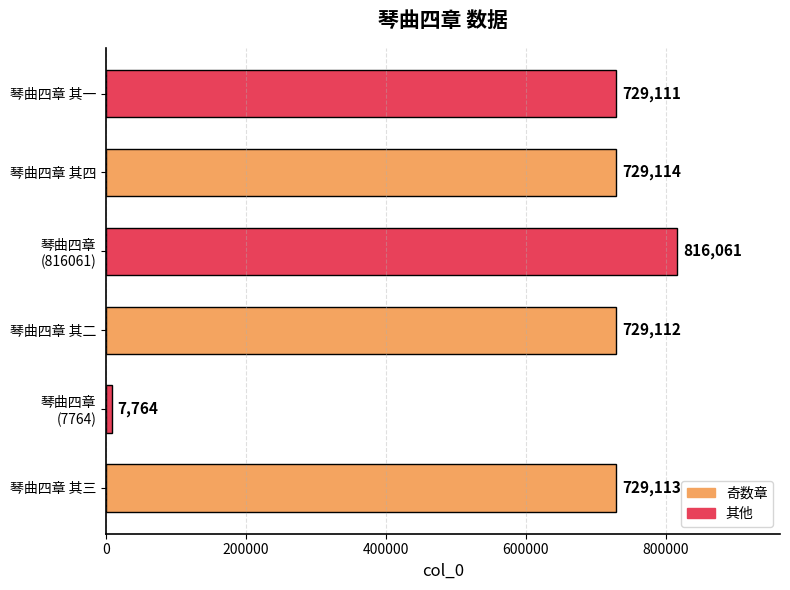

Where is the data nearest to the value 411912?

琴曲四章 其一